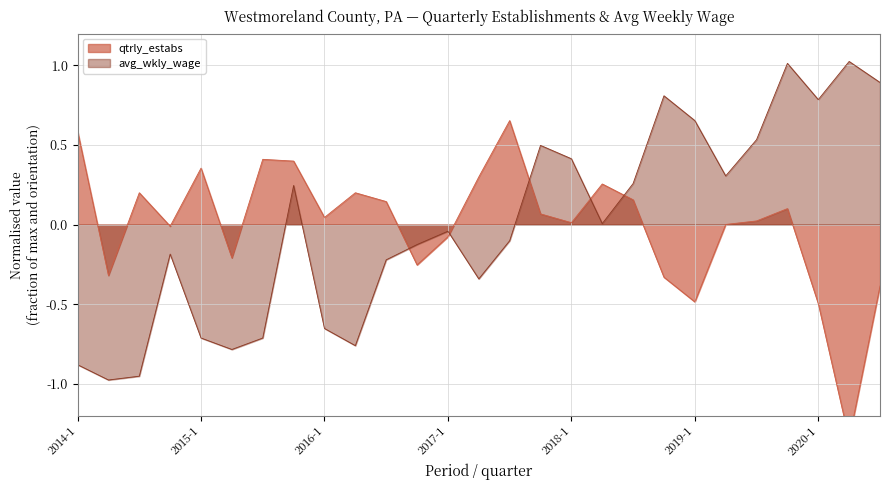

How many intersections are there between qtrly_estabs and avg_wkly_wage?

5